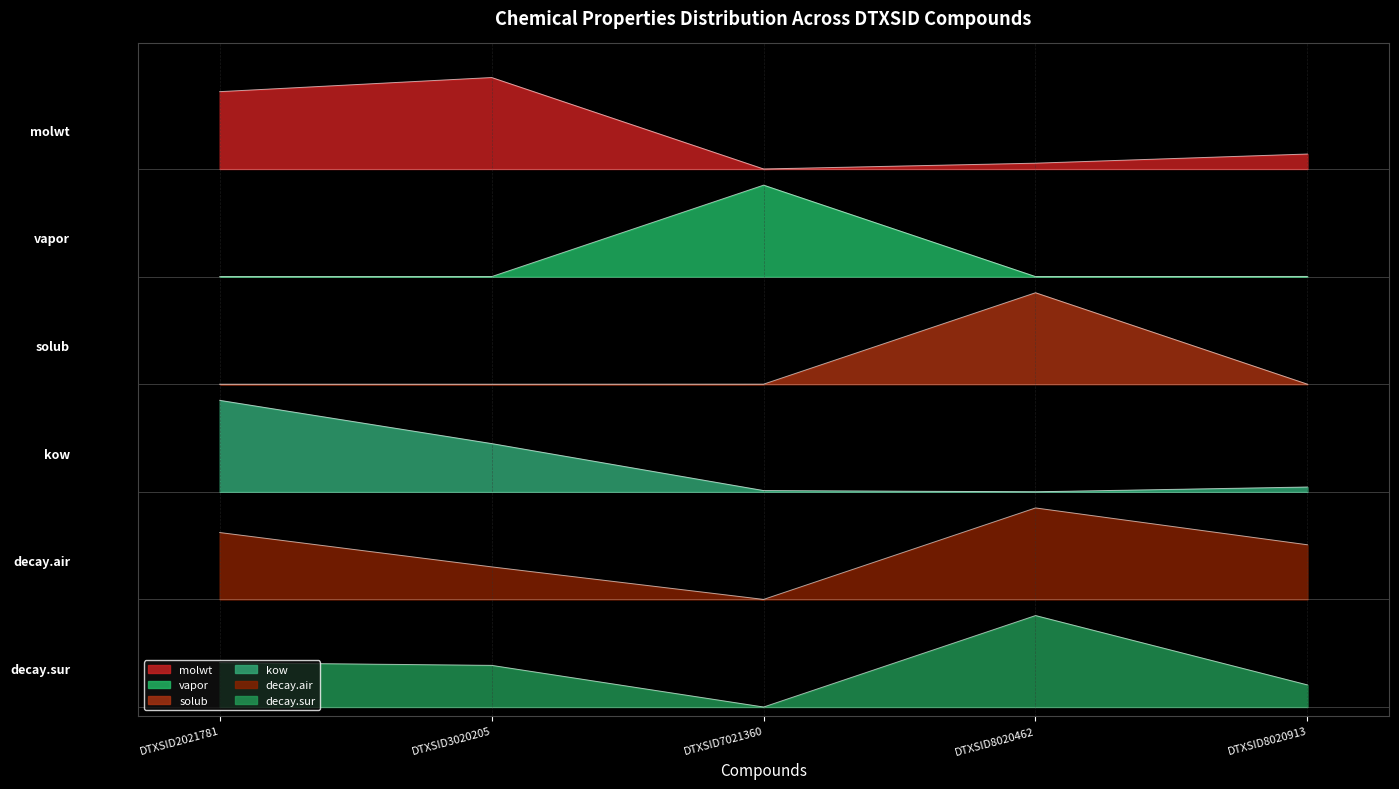

Between DTXSID3020205 and DTXSID8020913, which is larger?

DTXSID3020205